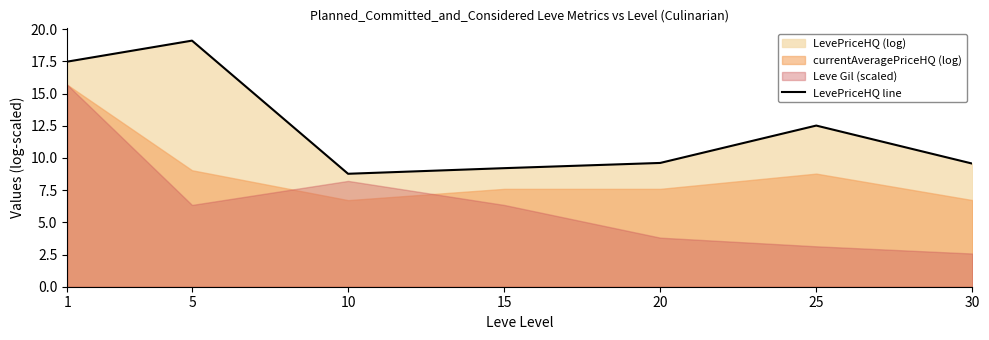

How many data points are above 9?

6